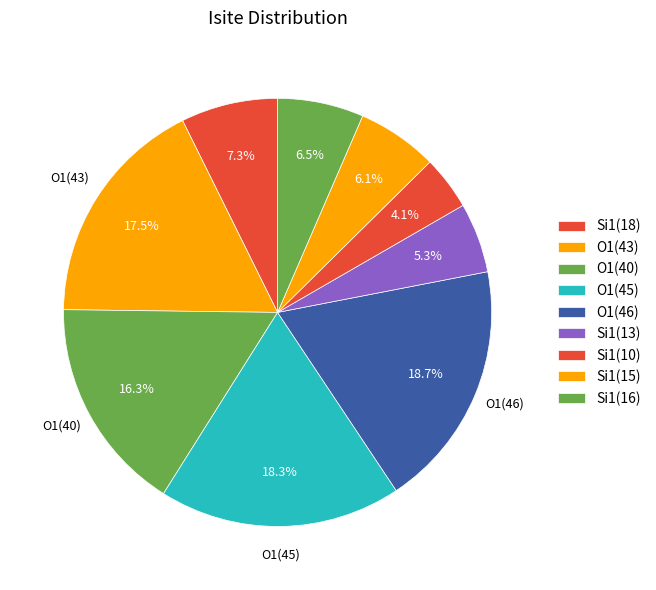

How many segments does this pie chart have?

9